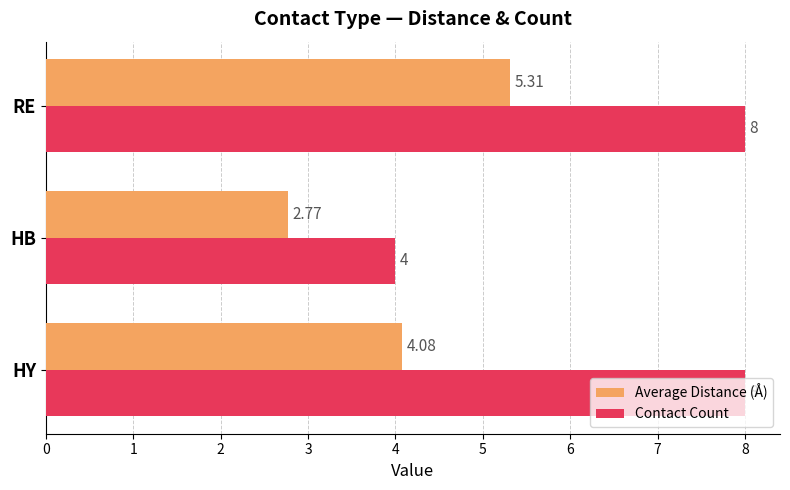

Which series has the largest range (max minus min)?

Contact Count